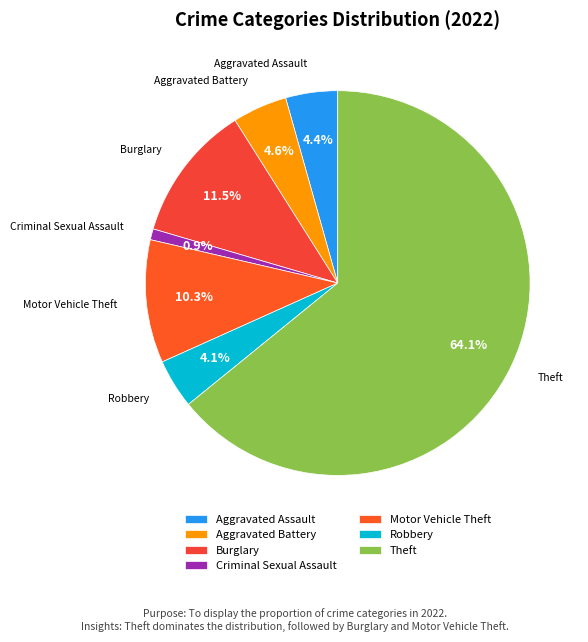

How many segments does this pie chart have?

7